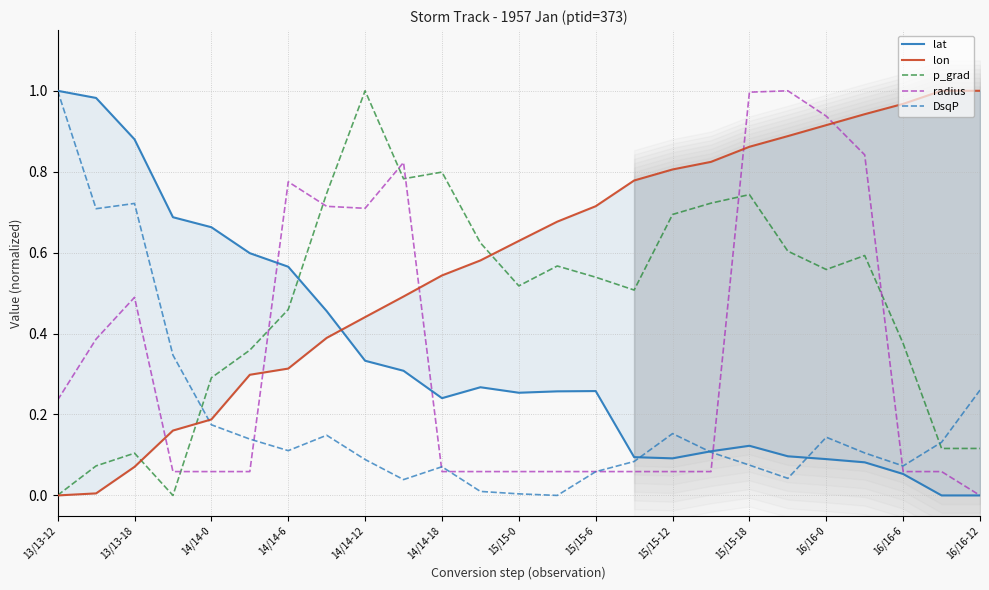

Which series has the largest total across all categories?

lon